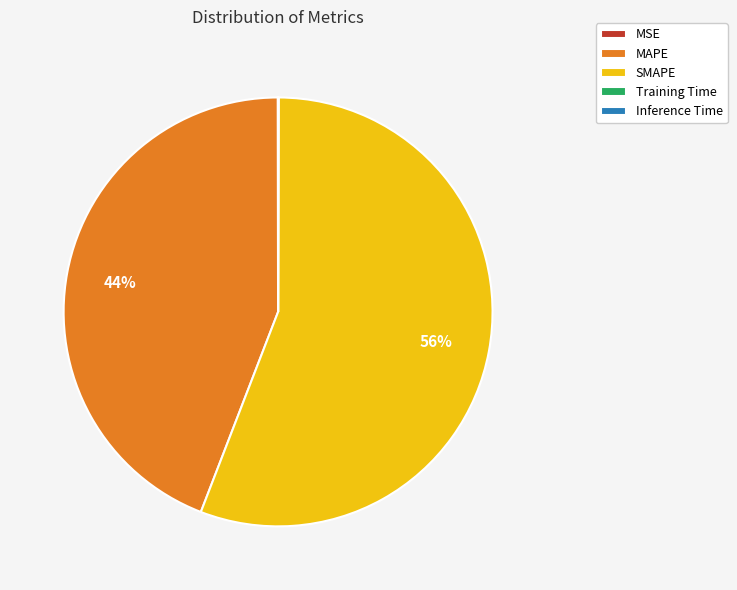

To the nearest percent, what is the average slice percentage?

20%